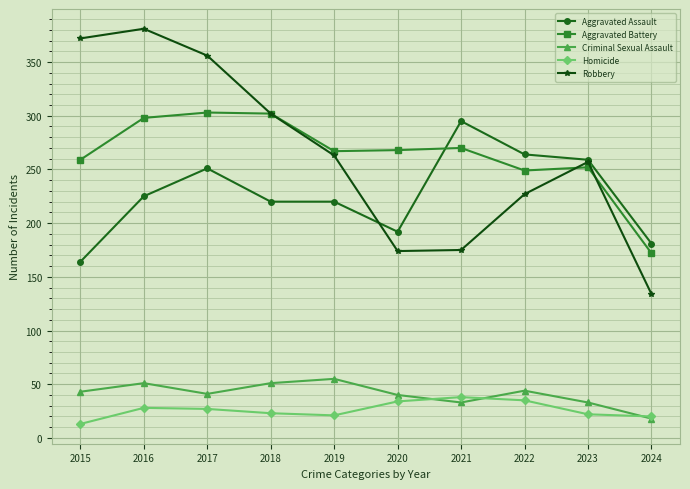

Which series has the widest spread of values?

Robbery